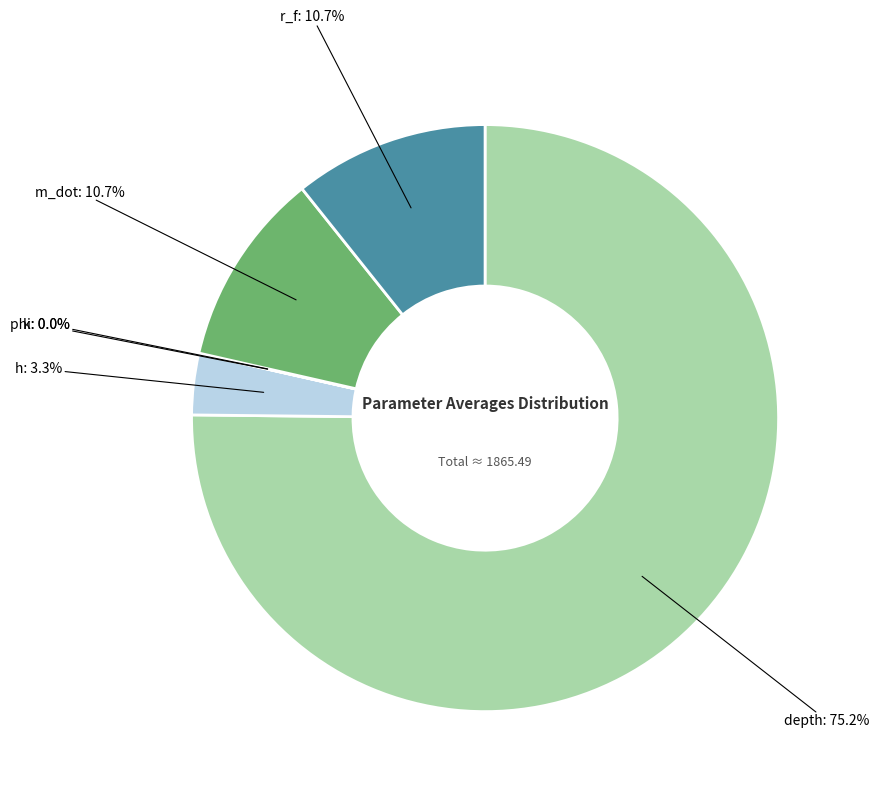

Which category has the biggest portion of the pie?

depth